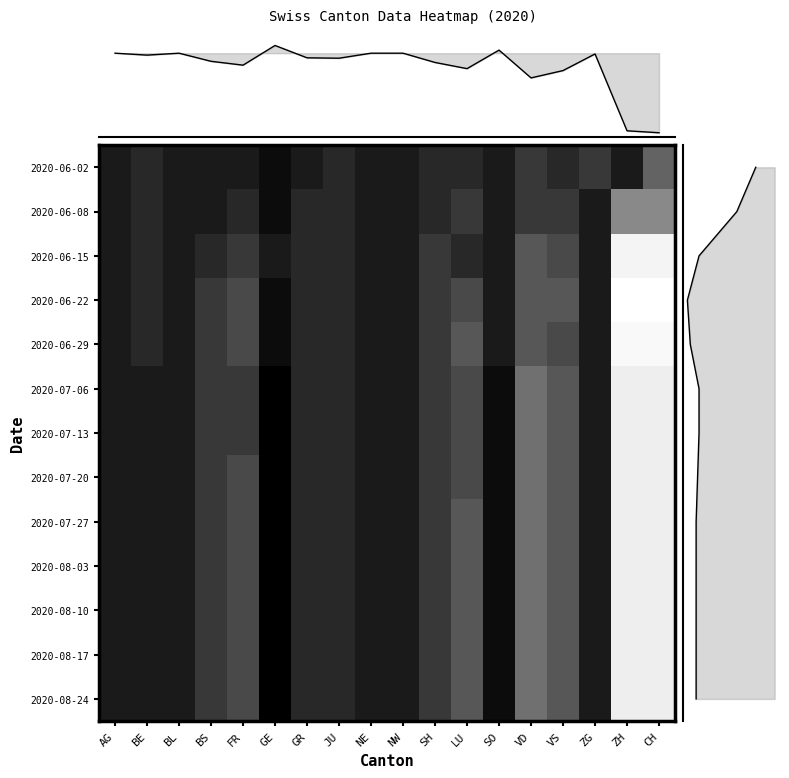

Reading left to right, extract all data points from this chart.

2020-06-02: 0	-1	0	0	0	1	0	-1	0	0	-1	-1	0	-2	-1	-2	0	-5
2020-06-08: 0	-1	0	0	-1	1	-1	-1	0	0	-1	-2	0	-2	-2	0	-8	-8
2020-06-15: 0	-1	0	-1	-2	0	-1	-1	0	0	-2	-1	0	-4	-3	0	-18	-18
2020-06-22: 0	-1	0	-2	-3	1	-1	-1	0	0	-2	-3	0	-4	-4	0	-20	-20
2020-06-29: 0	-1	0	-2	-3	1	-1	-1	0	0	-2	-4	0	-4	-3	0	-19	-19
2020-07-06: 0	0	0	-2	-2	2	-1	-1	0	0	-2	-3	1	-6	-4	0	-17	-17
2020-07-13: 0	0	0	-2	-2	2	-1	-1	0	0	-2	-3	1	-6	-4	0	-17	-17
2020-07-20: 0	0	0	-2	-3	2	-1	-1	0	0	-2	-3	1	-6	-4	0	-17	-17
2020-07-27: 0	0	0	-2	-3	2	-1	-1	0	0	-2	-4	1	-6	-4	0	-17	-17
2020-08-03: 0	0	0	-2	-3	2	-1	-1	0	0	-2	-4	1	-6	-4	0	-17	-17
2020-08-10: 0	0	0	-2	-3	2	-1	-1	0	0	-2	-4	1	-6	-4	0	-17	-17
2020-08-17: 0	0	0	-2	-3	2	-1	-1	0	0	-2	-4	1	-6	-4	0	-17	-17
2020-08-24: 0	0	0	-2	-3	2	-1	-1	0	0	-2	-4	1	-6	-4	0	-17	-17